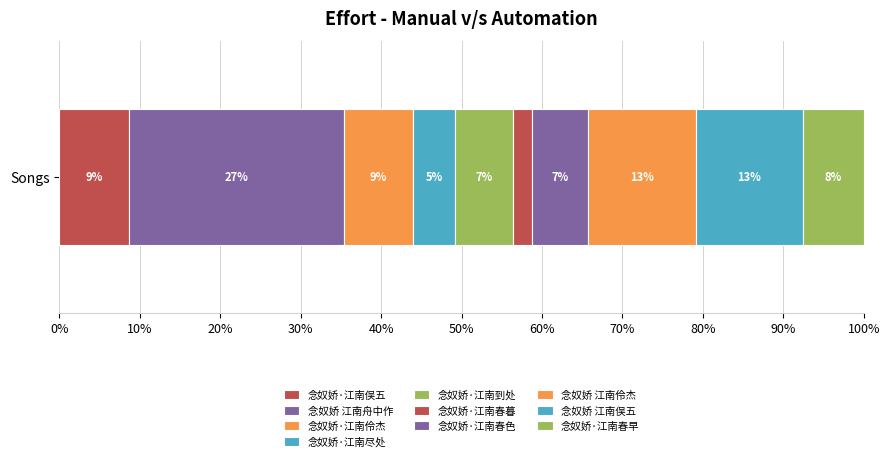

How many bars are there in total?

10